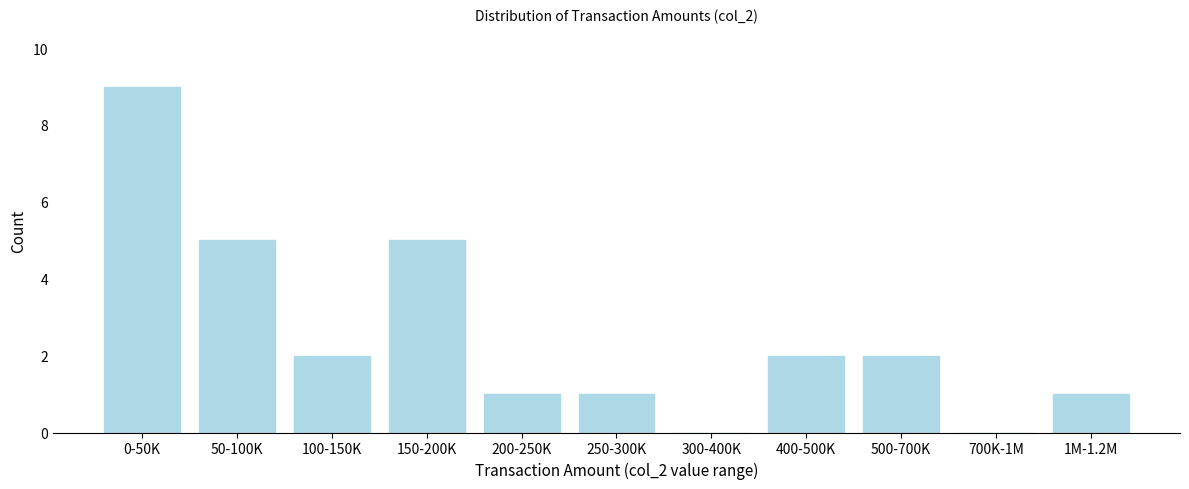

Reading left to right, list all the values displayed in this chart.

0-50K=9	50-100K=5	100-150K=2	150-200K=5	200-250K=1	250-300K=1	300-400K=0	400-500K=2	500-700K=2	700K-1M=0	1M-1.2M=1